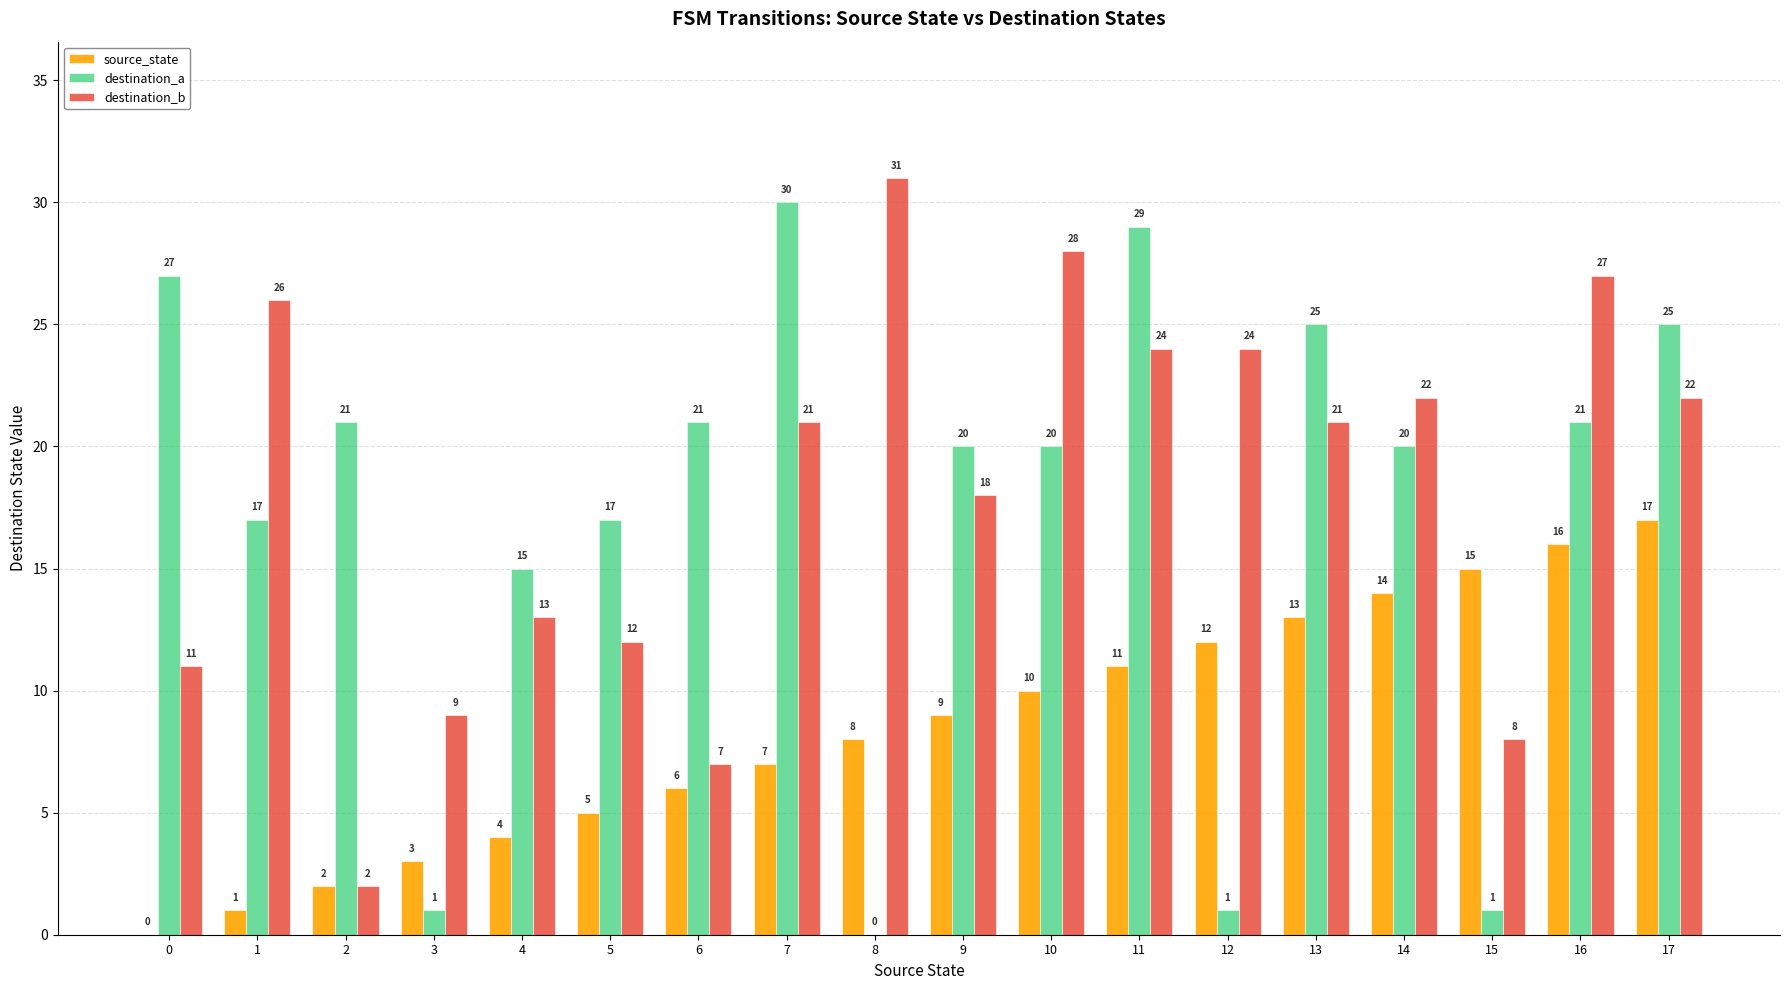

Which series has the largest range (max minus min)?

destination_a